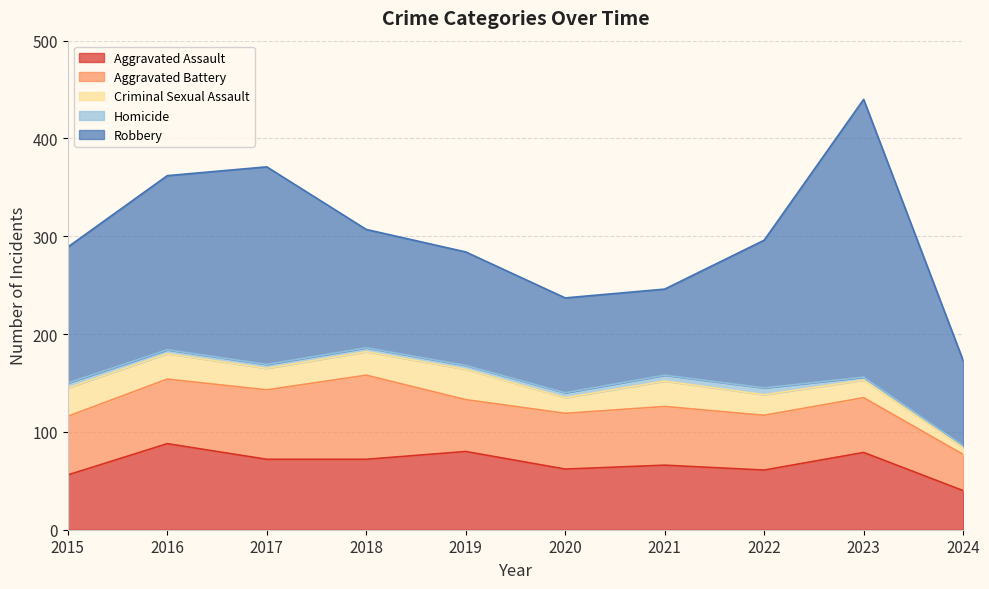

Which series has the largest range (max minus min)?

Robbery